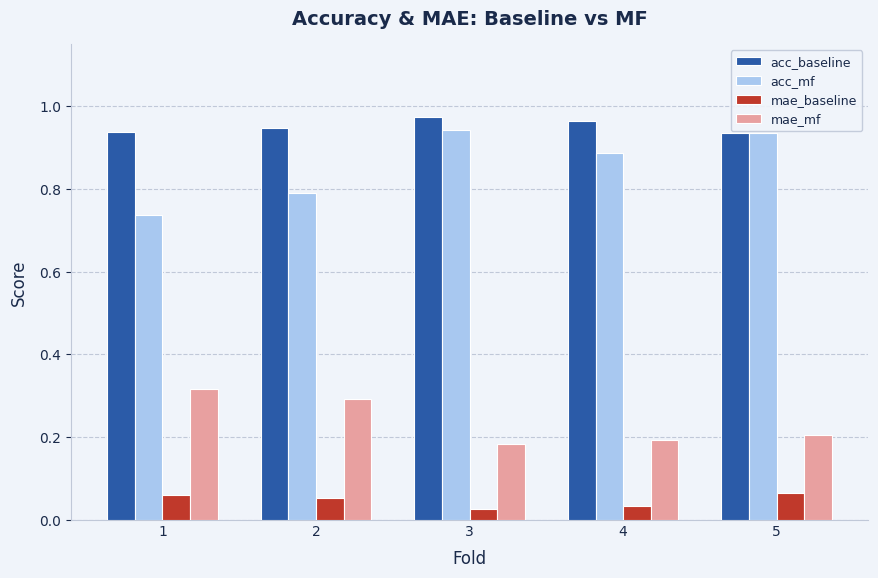

At 4, list the series in order from largest to smallest.

acc_baseline, acc_mf, mae_mf, mae_baseline